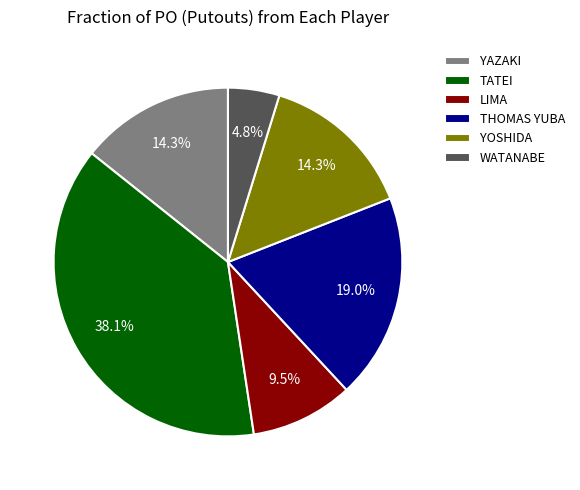

To the nearest percent, what is the average slice percentage?

17%